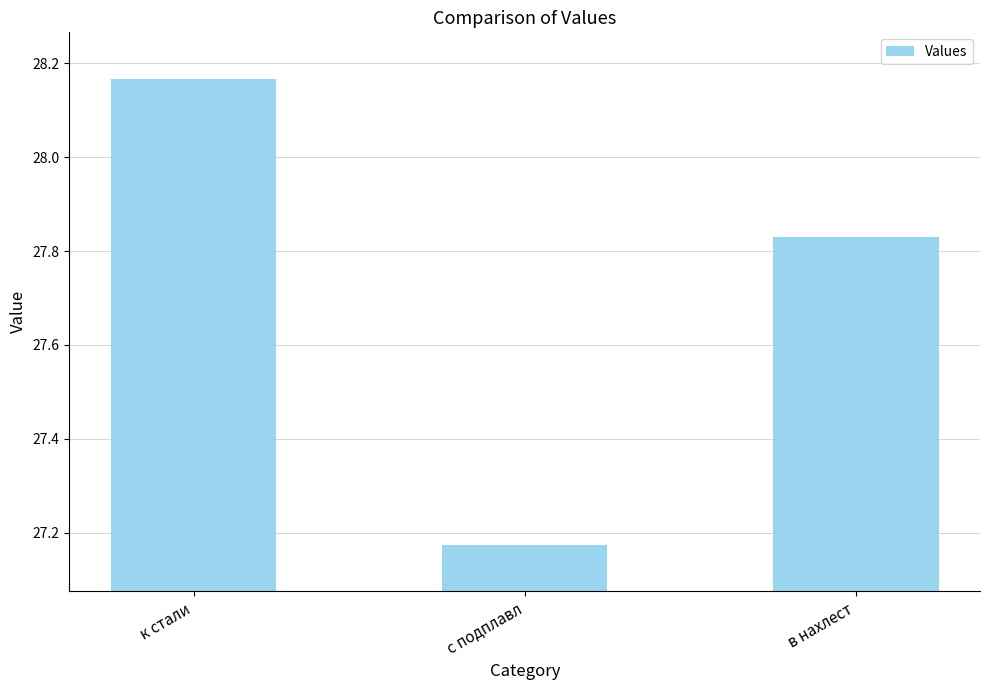

The chart shows a value of 39.9 at к стали. True or false?

False